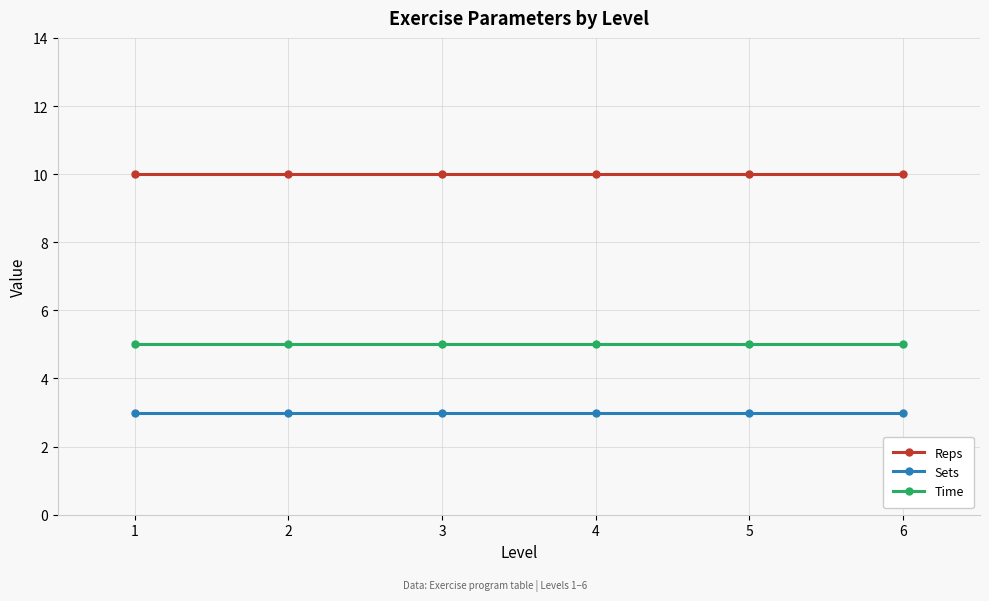

Does the chart have visible grid lines?

Yes